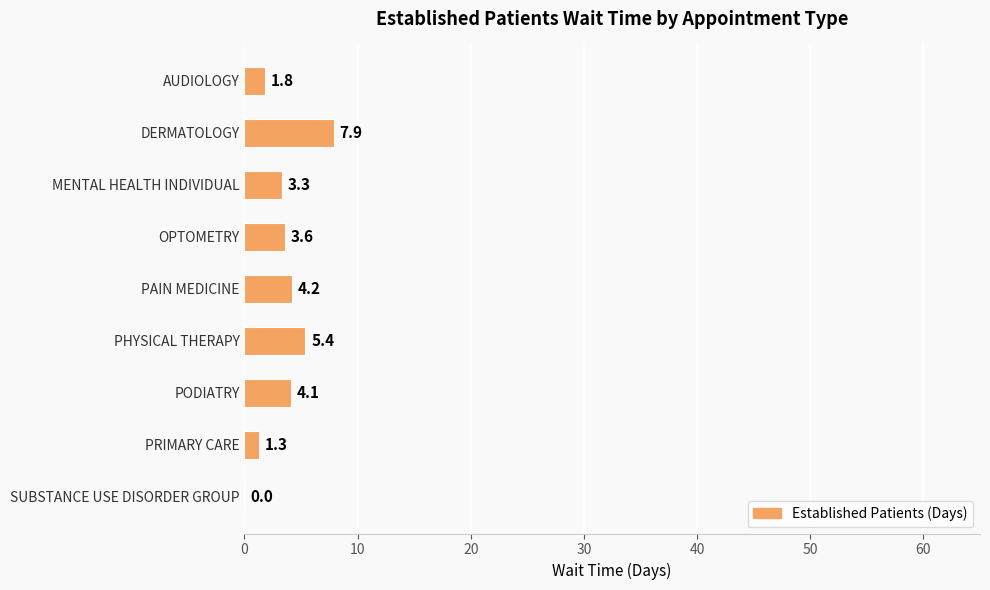

True or false: the data shows 4.2 at PAIN MEDICINE.

True